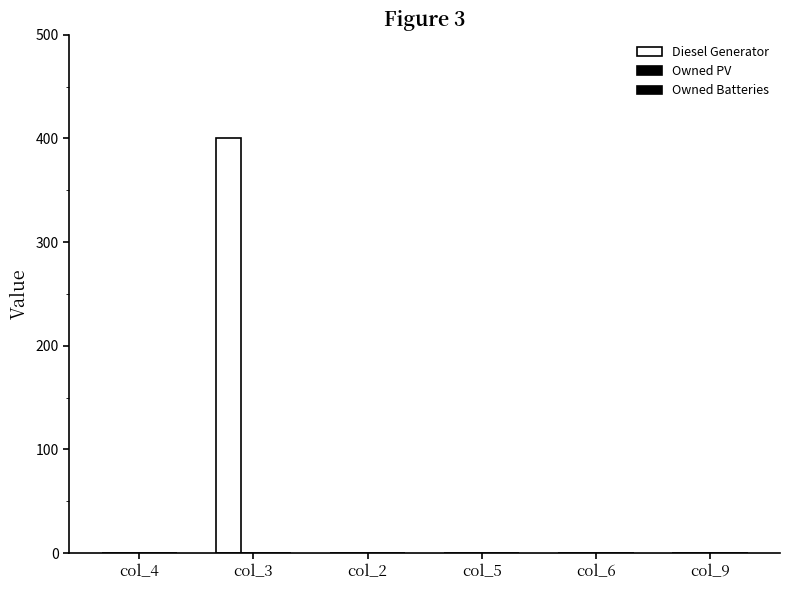

How many categories are shown in the chart?

6